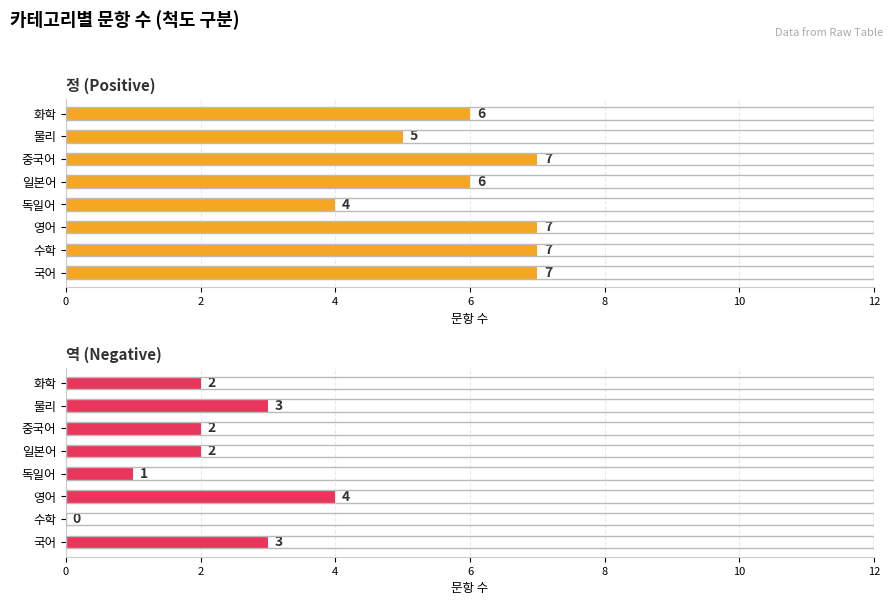

How many values in the 역 (Negative) series are below 2?

2